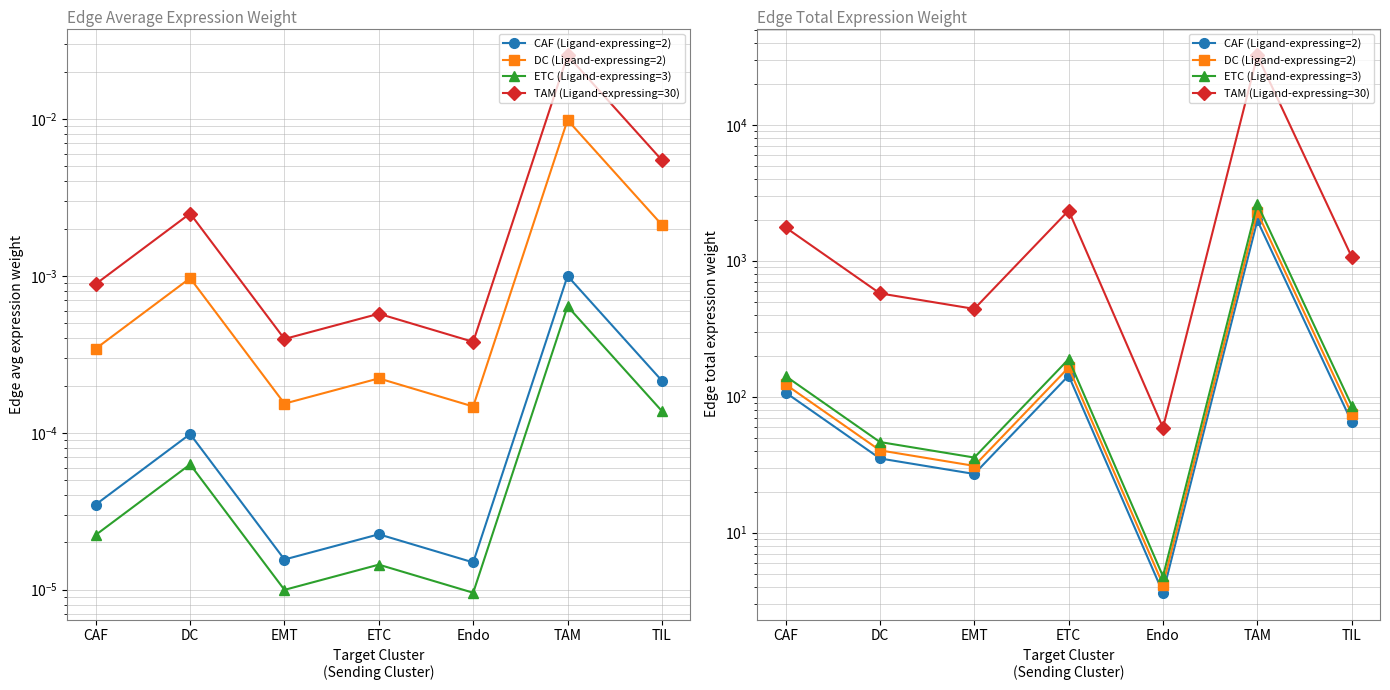

Is this an area chart (filled region under the line)?

No